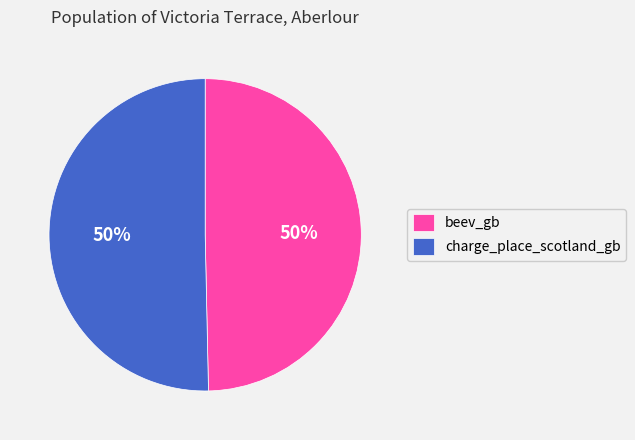

To the nearest percent, what is the average slice percentage?

50%